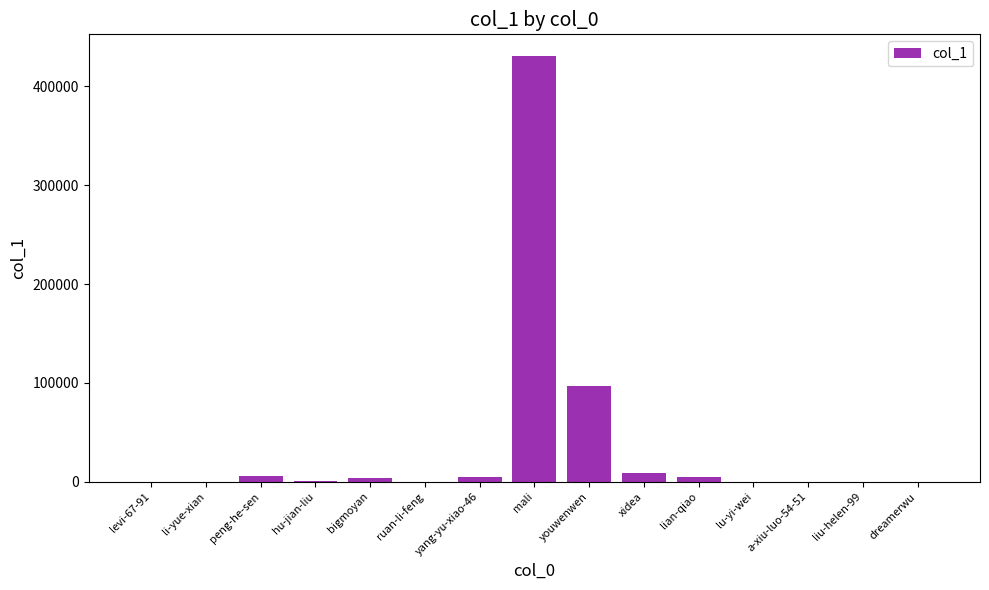

At which label is the value closest to 215595?

youwenwen